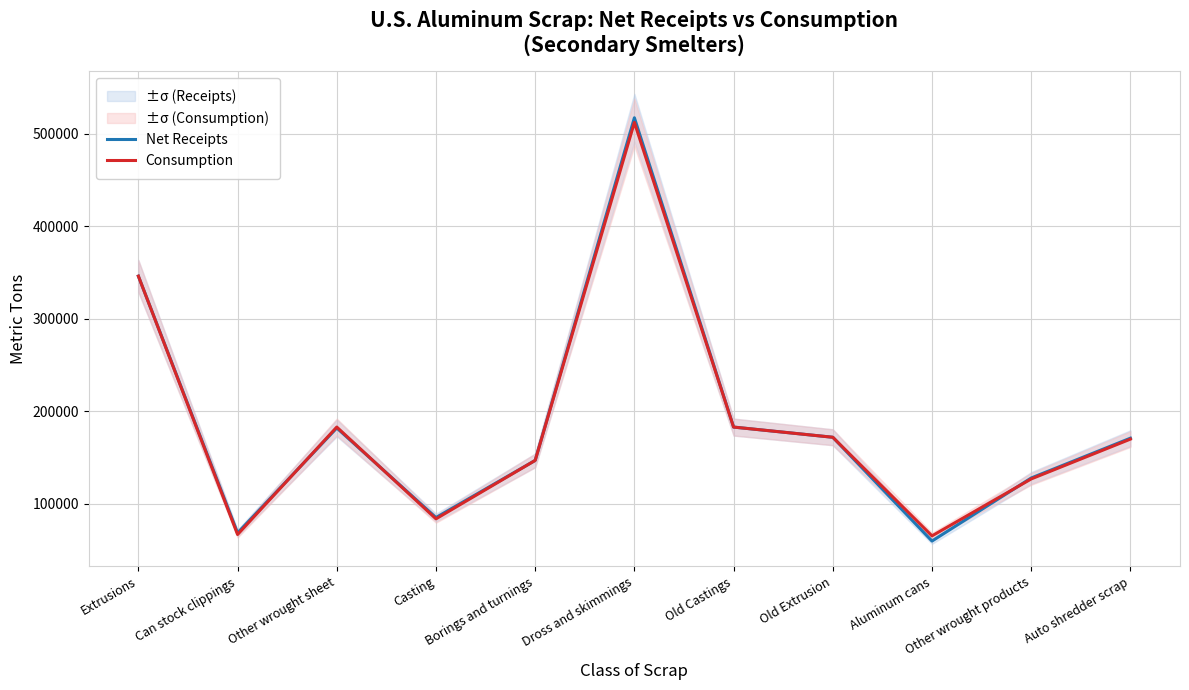

What position from the left is Aluminum cans?

9